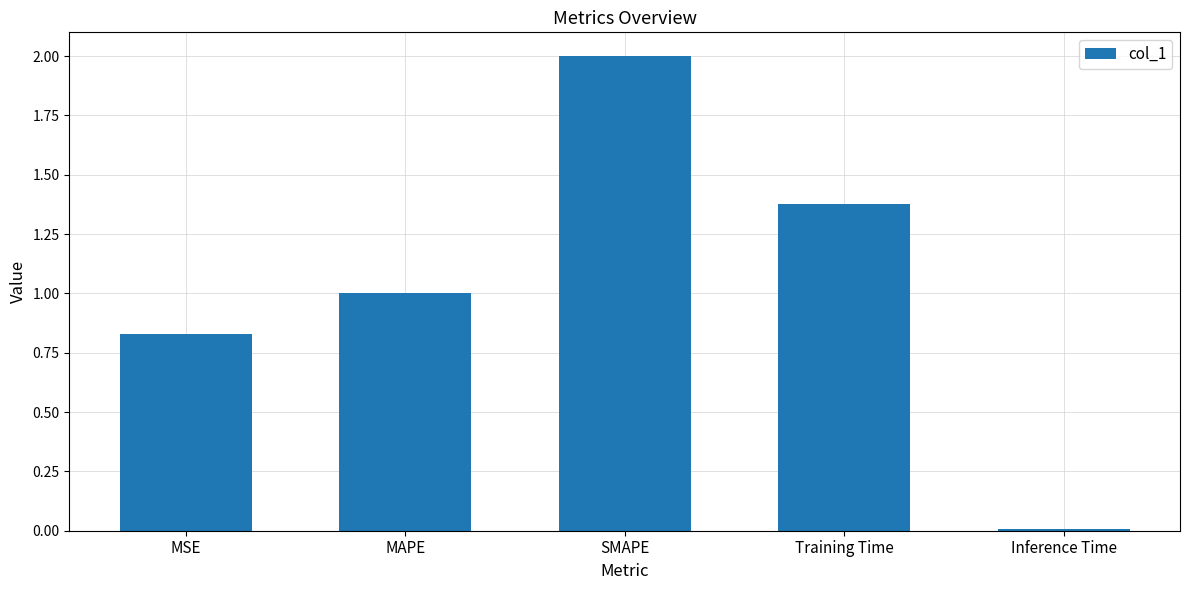

At which category does the chart reach its minimum across all series?

Inference Time